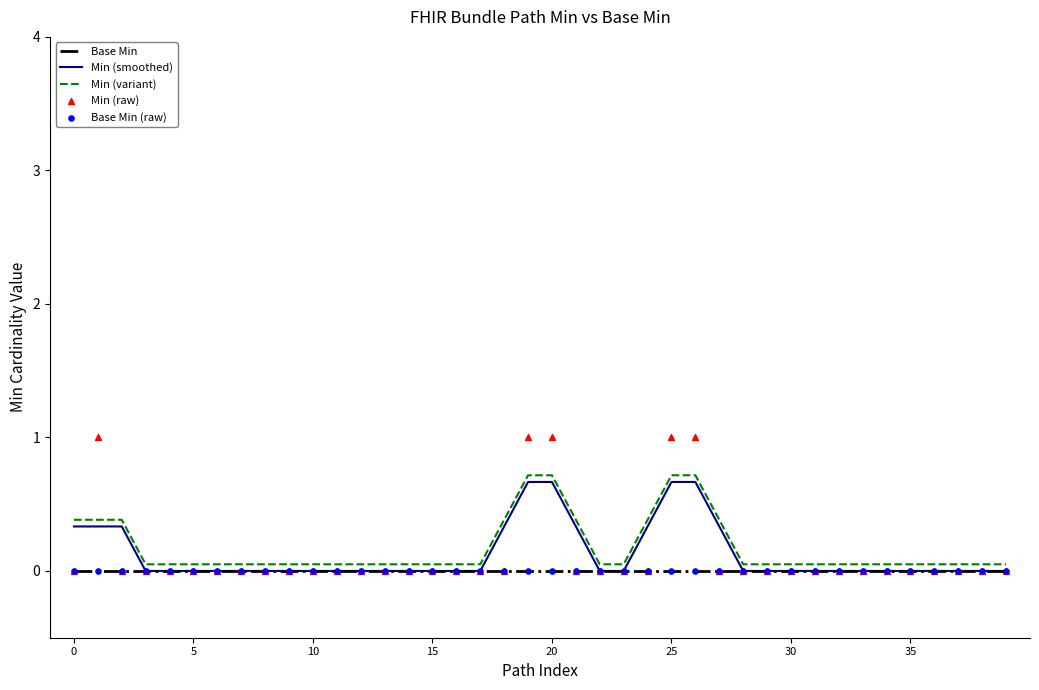

What are all the series names shown in the legend?

Base Min, Min (smoothed), Min (variant), Min (raw), Base Min (raw)